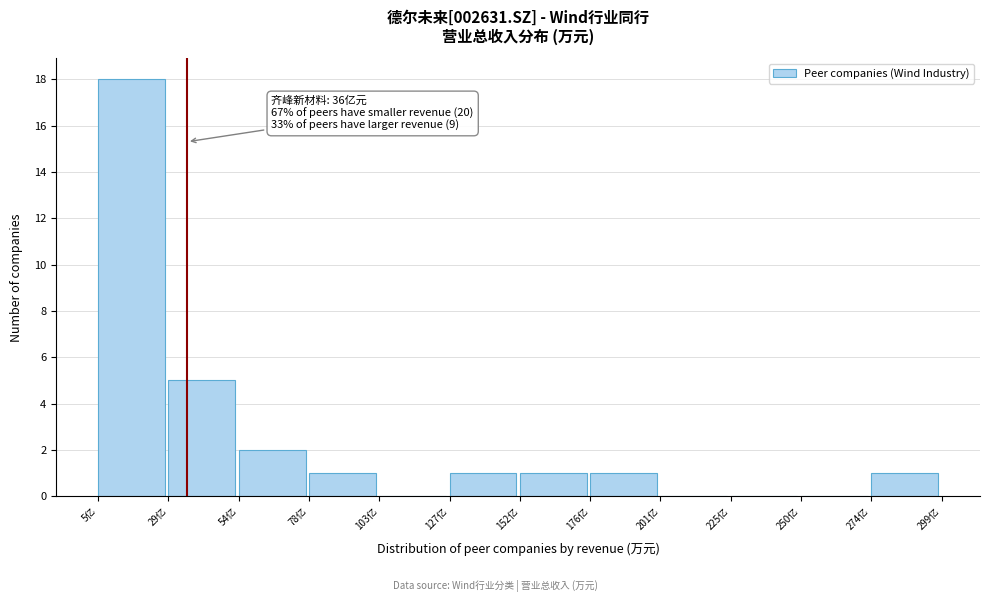

Reading left to right, list all the values displayed in this chart.

5亿=18	29亿=5	54亿=2	78亿=1	103亿=0	127亿=1	152亿=1	176亿=1	201亿=0	225亿=0	250亿=0	274亿=1